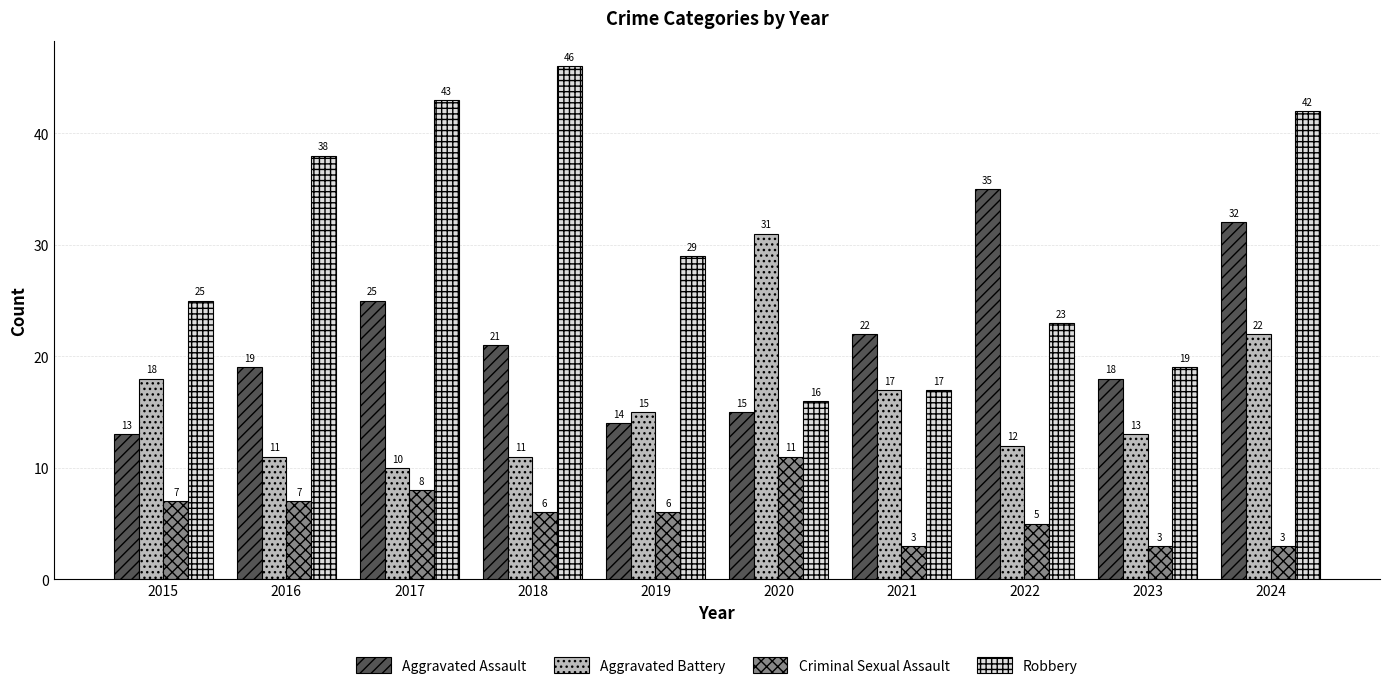

What is the difference between the second highest and second lowest values in the Aggravated Battery series?

11